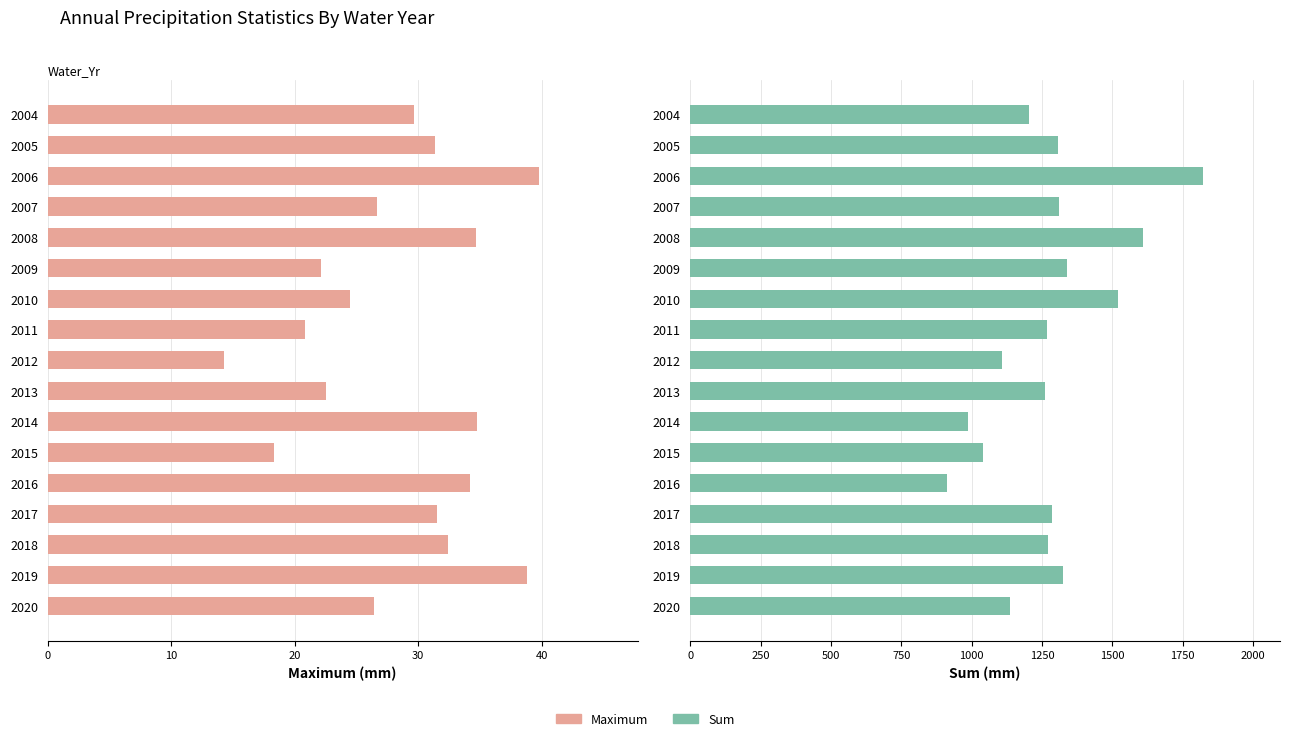

What is the value of the Maximum bar at the 8th from the left?

20.8